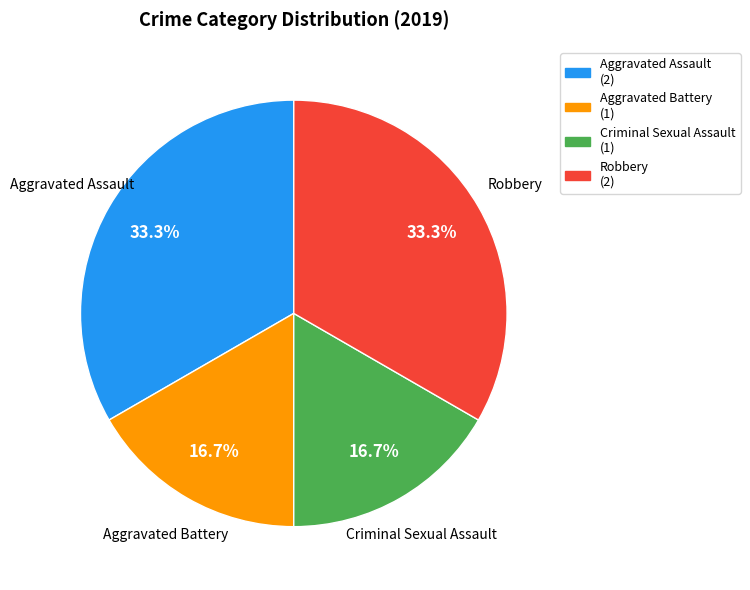

How many slices are in this pie chart?

4